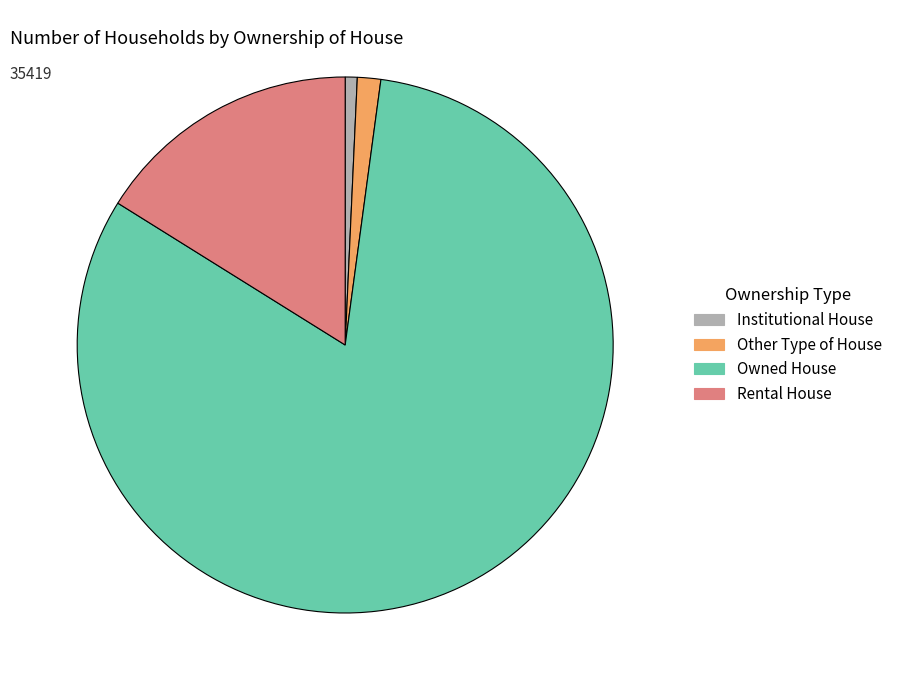

How many segments does this pie chart have?

4